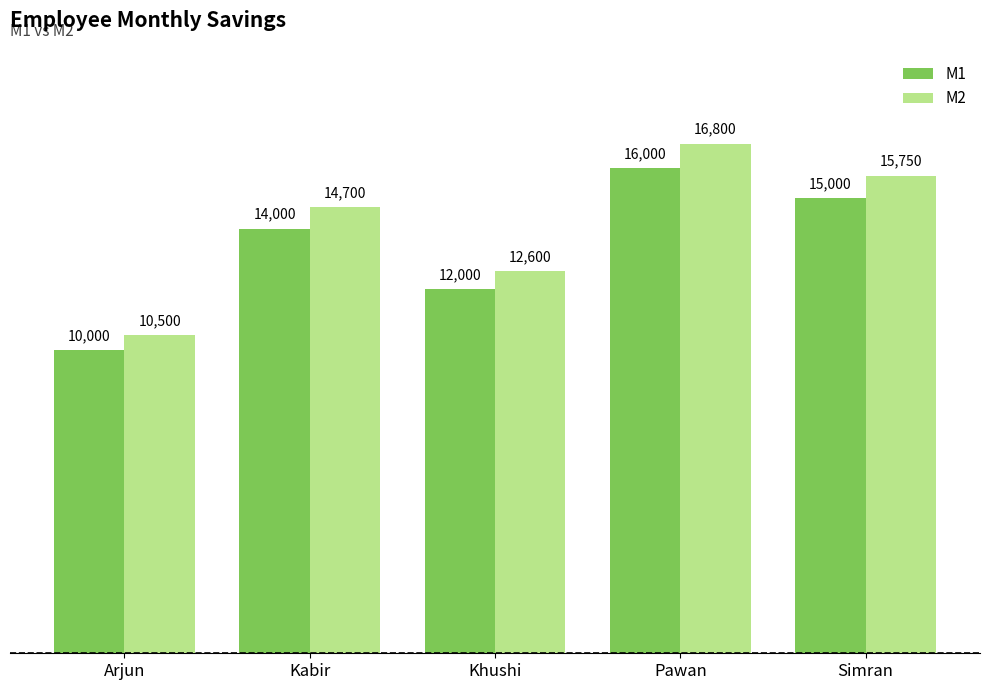

The M2 series shows 16800 at Pawan. True or false?

True